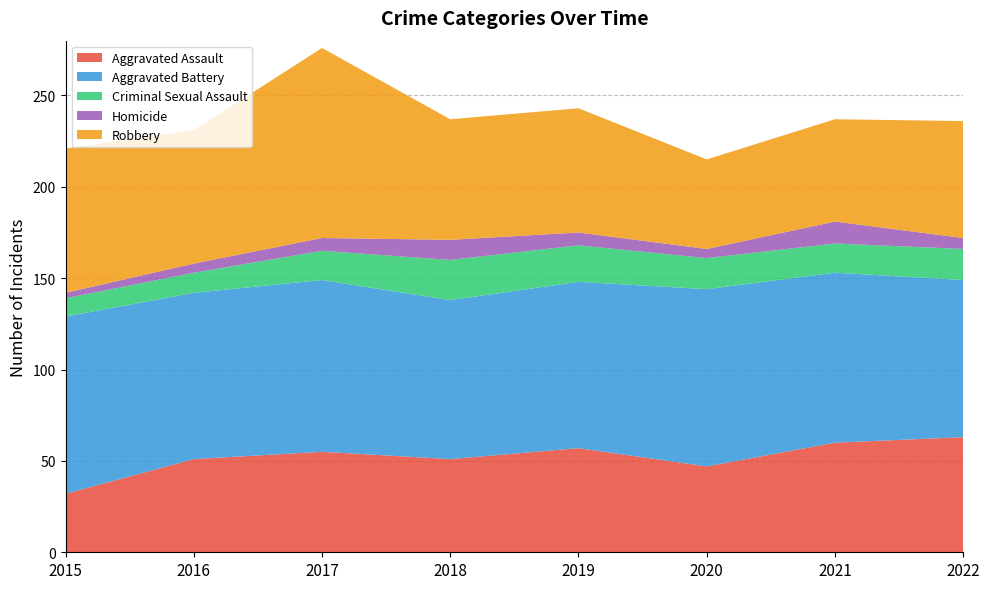

Reading left to right, what are all the values shown in this chart?

Aggravated Assault: 2015=32	2016=51	2017=55	2018=51	2019=57	2020=47	2021=60	2022=63
Aggravated Battery: 2015=97	2016=91	2017=94	2018=87	2019=91	2020=97	2021=93	2022=86
Criminal Sexual Assault: 2015=10	2016=11	2017=16	2018=22	2019=20	2020=17	2021=16	2022=17
Homicide: 2015=3	2016=5	2017=7	2018=11	2019=7	2020=5	2021=12	2022=6
Robbery: 2015=79	2016=73	2017=104	2018=66	2019=68	2020=49	2021=56	2022=64